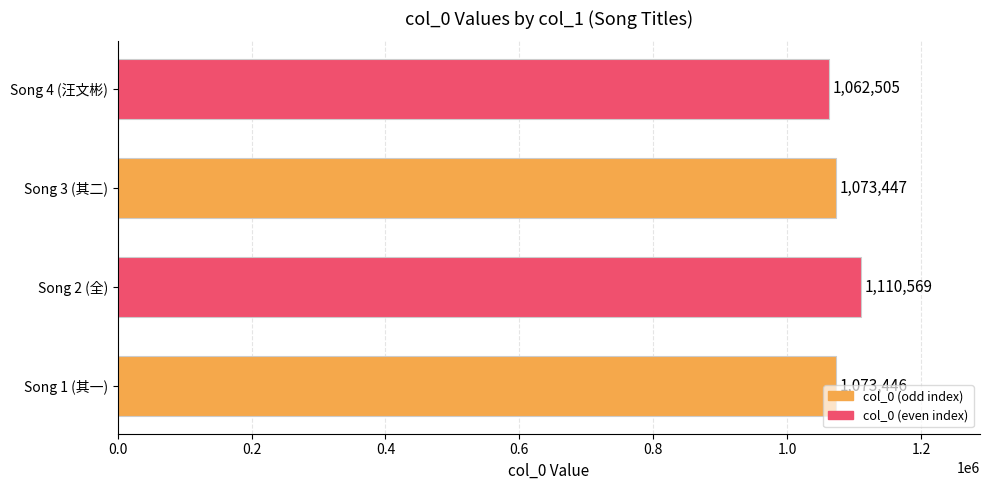

What is the sum of all values?

4319967